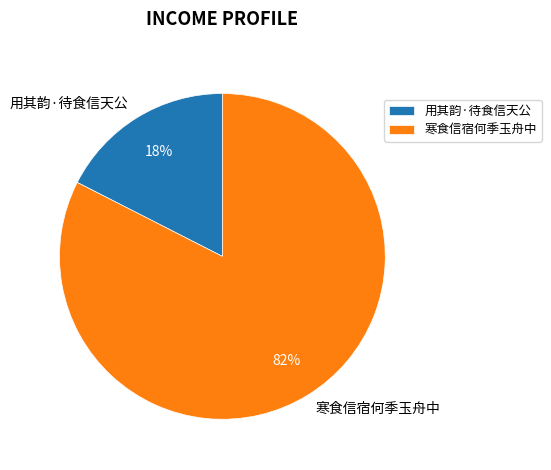

Between 寒食信宿何季玉舟中 and 用其韵·待食信天公, which is larger?

寒食信宿何季玉舟中